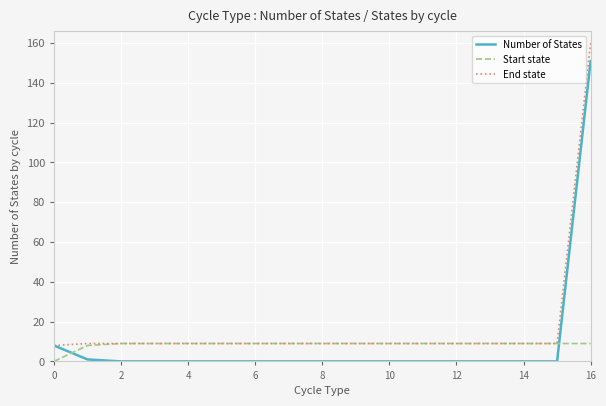

What are all the series names shown in the legend?

Number of States, Start state, End state